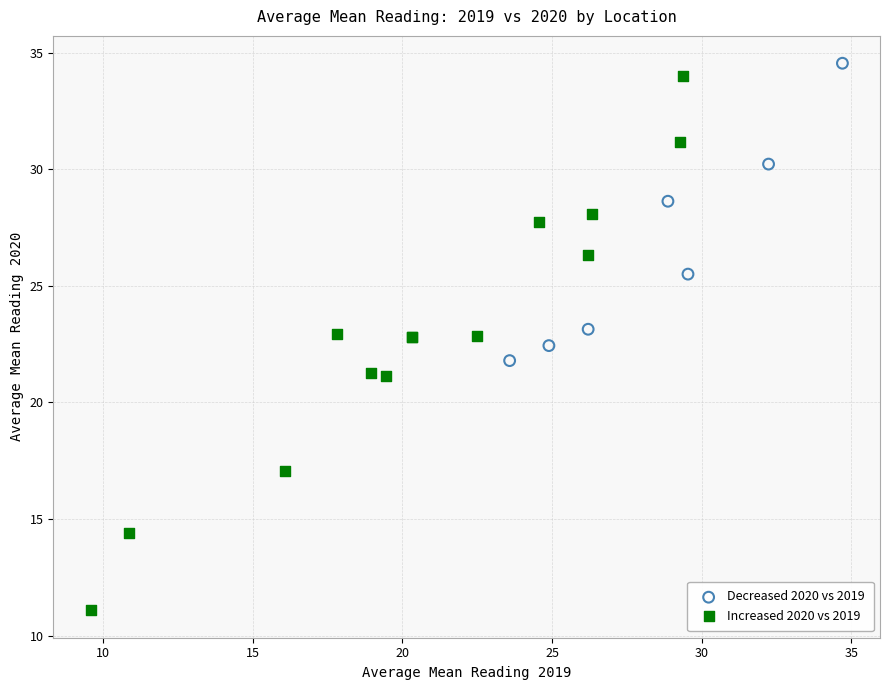

Which series has the widest spread of Y values?

Increased 2020 vs 2019